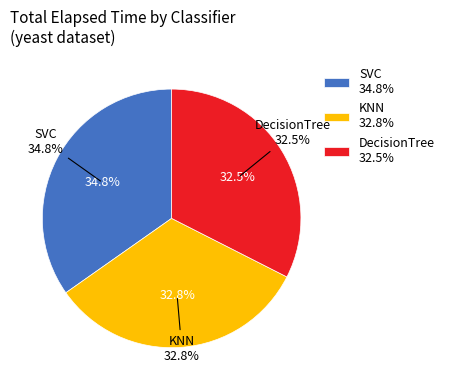

Is the sum of SVC and KNN greater than half?

Yes